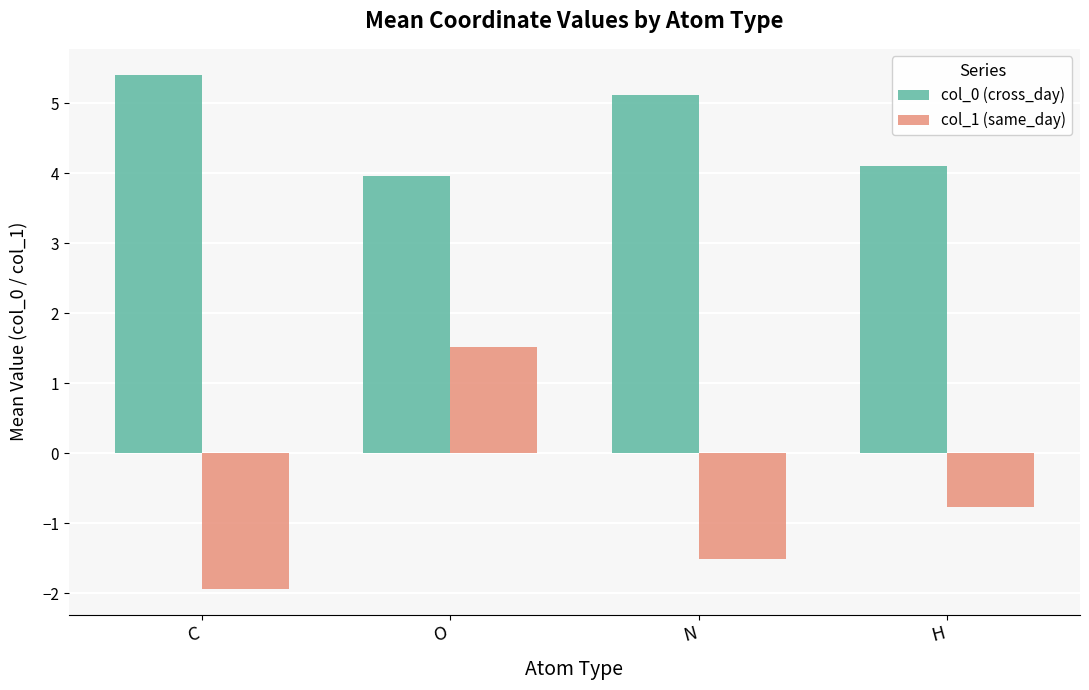

Is the value of col_0 (cross_day) at H greater than the value of col_1 (same_day) at C?

Yes